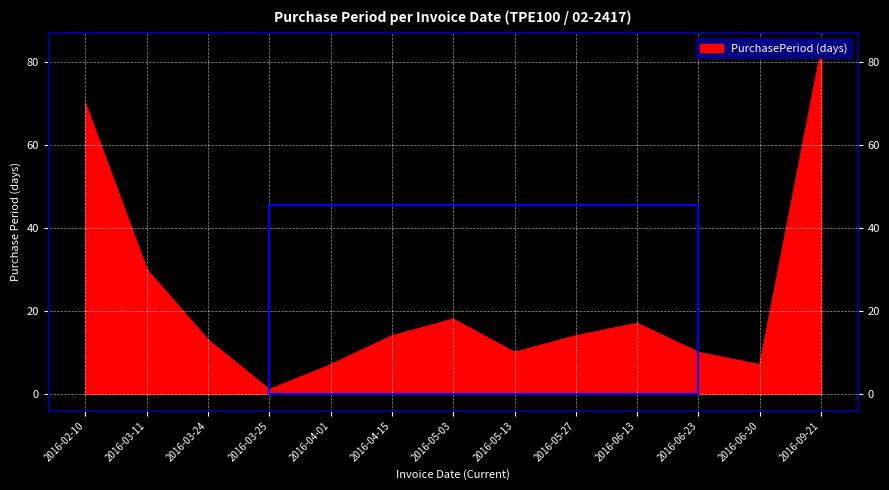

Which label corresponds to the largest value in the chart?

2016-09-21